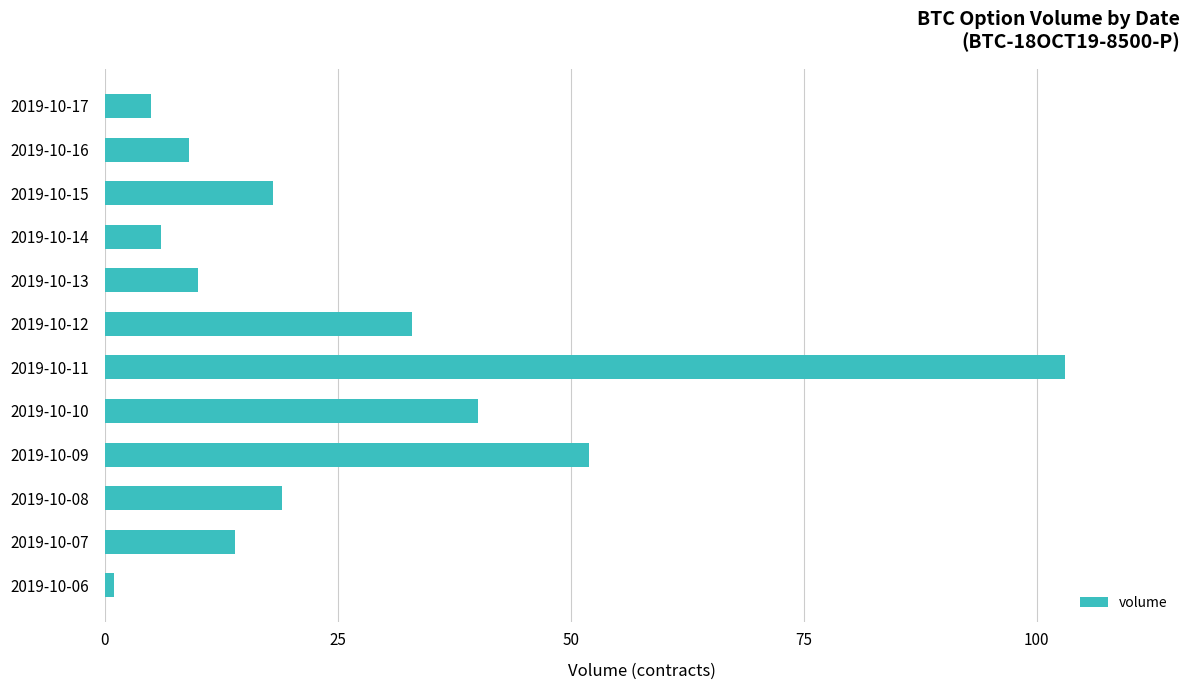

What is the change in value from 2019-10-12 to 2019-10-14?

-27